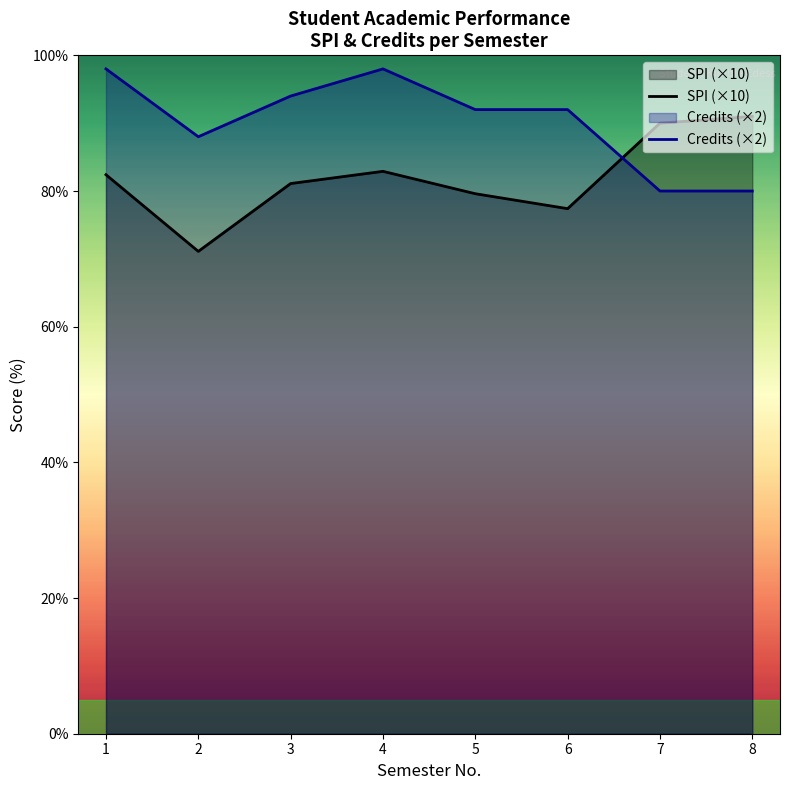

What value does the Semester Credits Taken series have at 7?

80.0